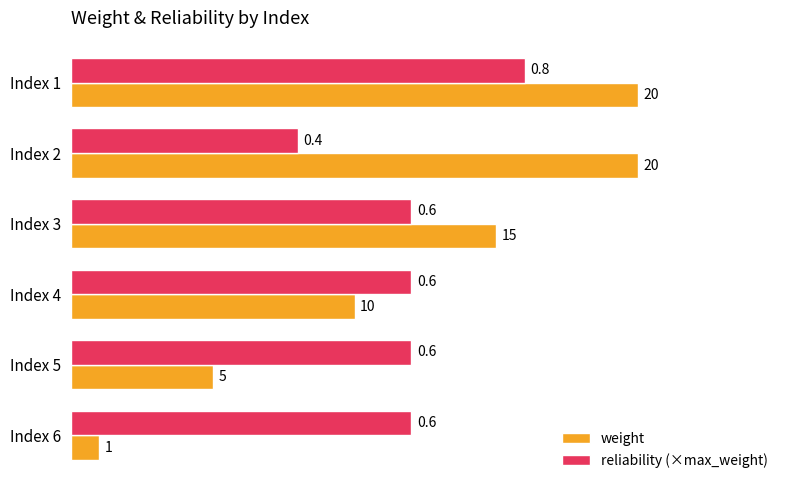

At Index 5, list the series in order from largest to smallest.

reliability (×max_weight), weight